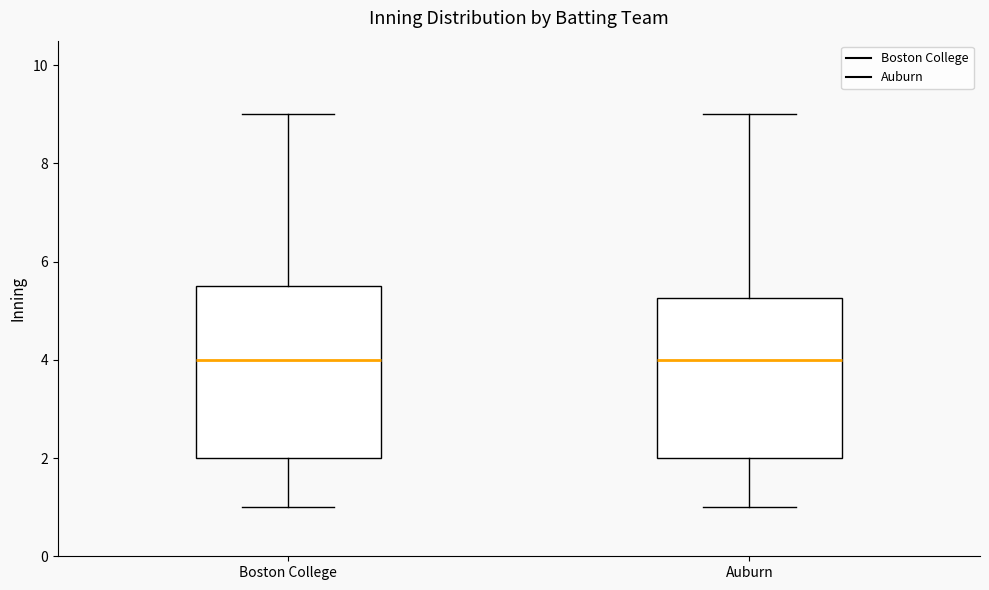

Reading left to right, transcribe this box plot: for each box, give where its median line is, the range the box spans, and where its two whiskers end, as read against the y-axis. The values are not printed on the chart, so give them approximately, as read against the axis.

Boston College: median 4.0, box 2.0 to 5.6, whiskers 1.0 to 9.0
Auburn: median 4.0, box 2.0 to 5.2, whiskers 1.0 to 9.0